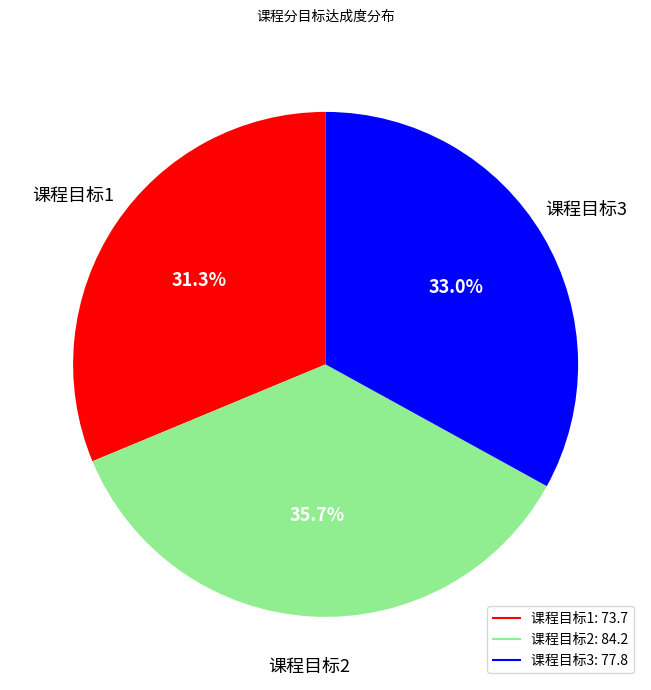

Which slice is the largest?

课程目标2